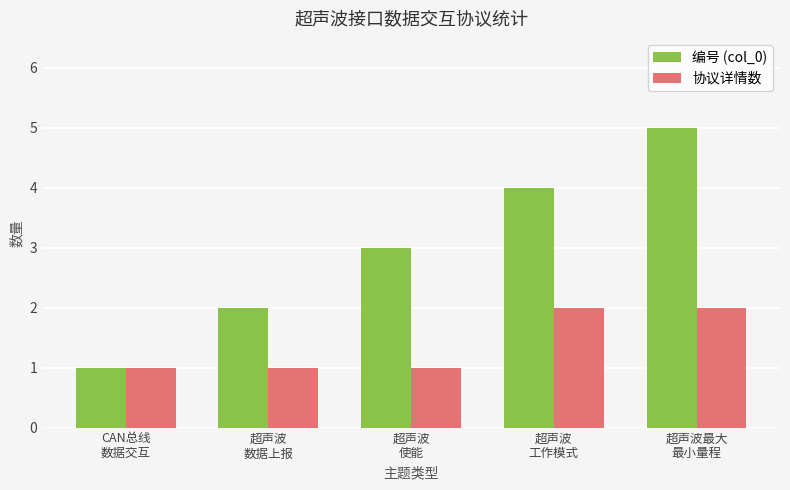

Is the value of 协议详情数 at 超声波
数据上报 greater than the value of 编号 (col_0) at 超声波最大
最小量程?

No